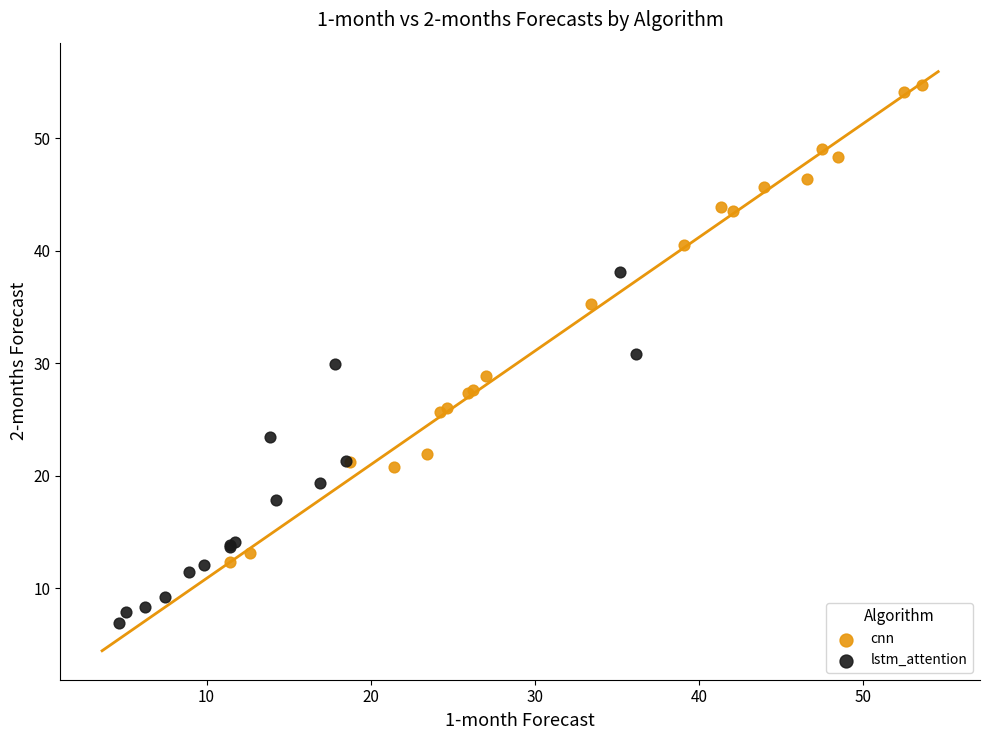

What are all the series names shown in the legend?

cnn, lstm_attention